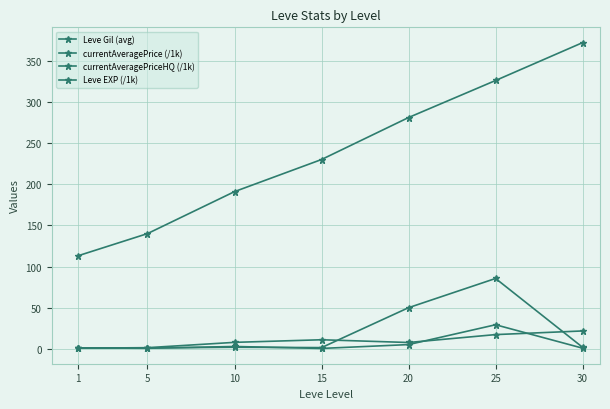

At which category is the sum across all series the highest?

25